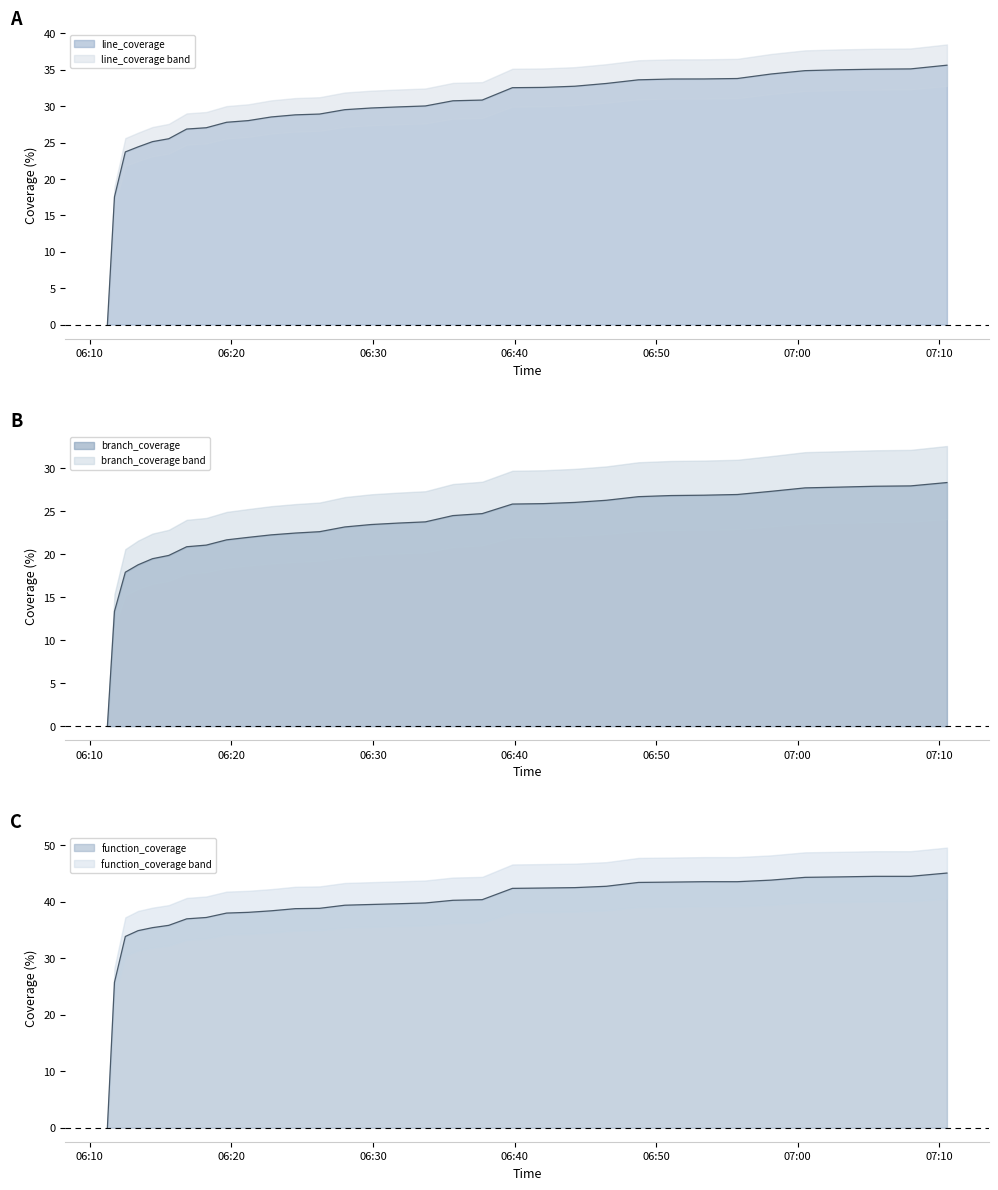

What are all the series names shown in the legend?

line_coverage, branch_coverage, function_coverage